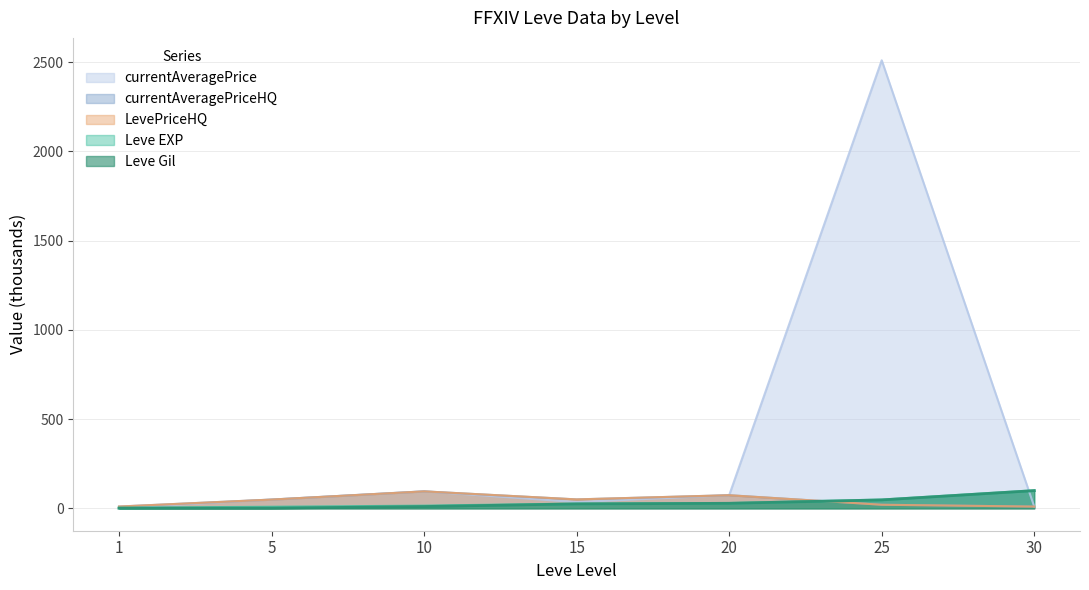

List the labels in order of Leve EXP value, largest first.

30, 25, 20, 15, 10, 5, 1